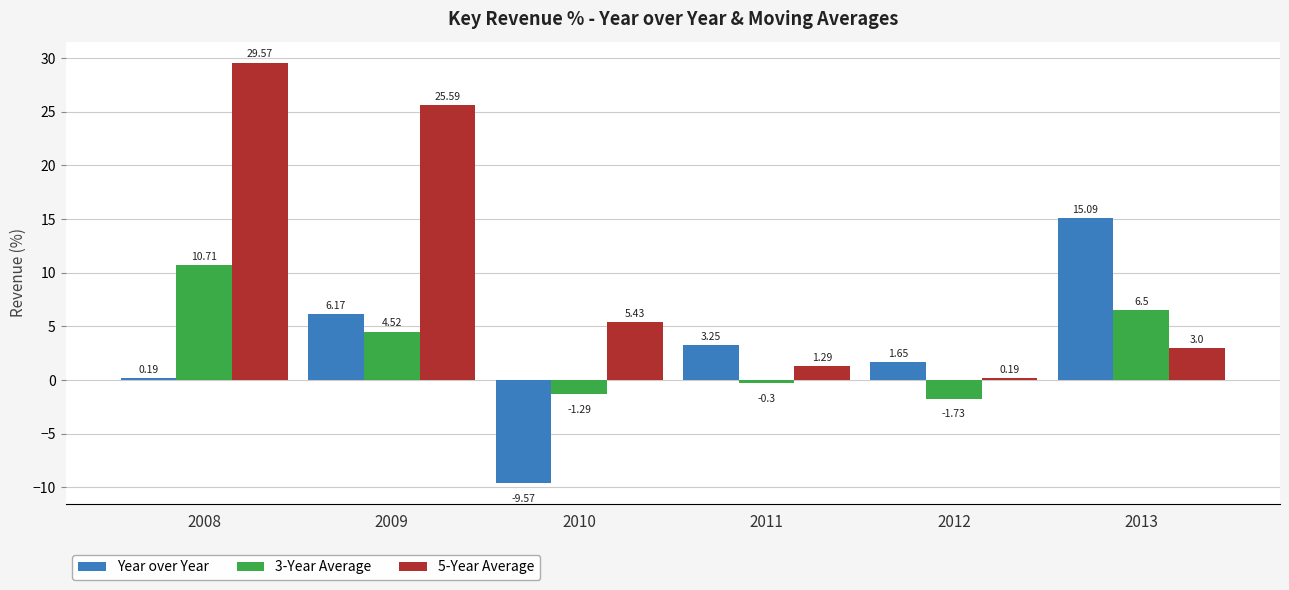

At which category is the sum across all series the highest?

2008